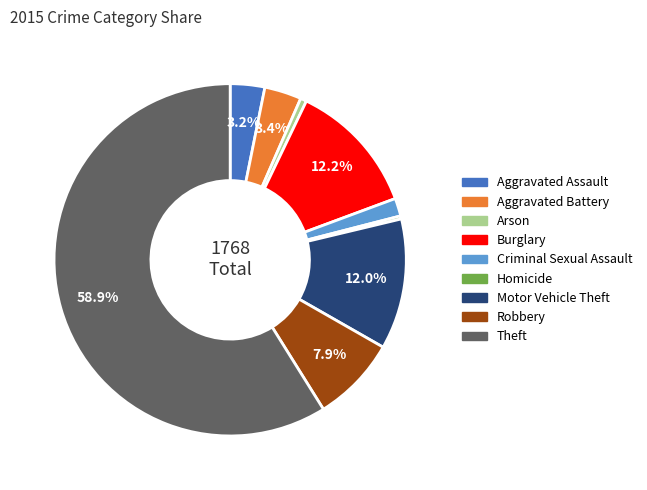

What percentage is the Theft slice, to the nearest percent?

59%